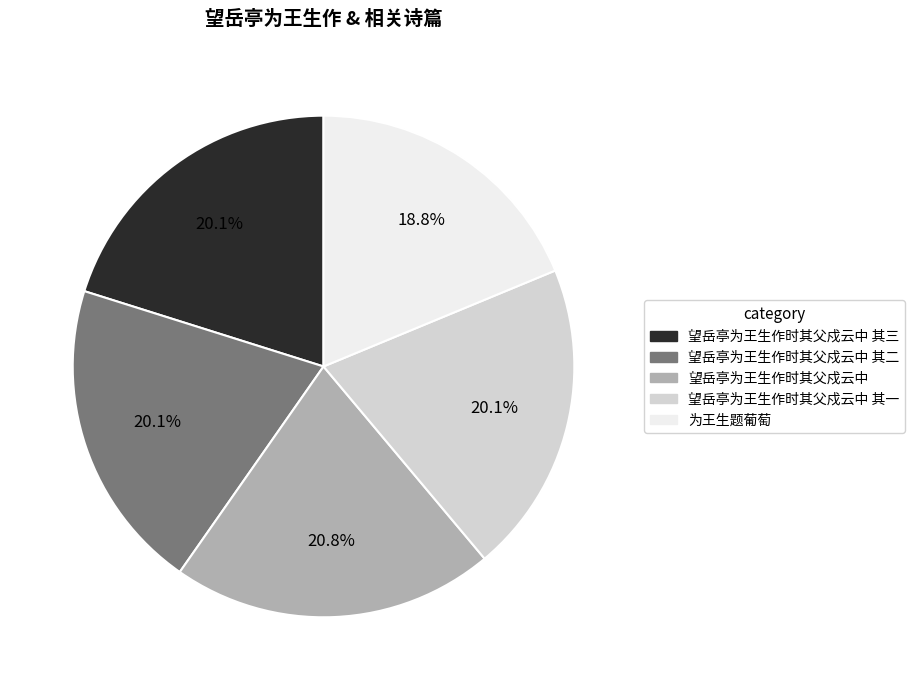

Is there a majority slice in this chart?

No